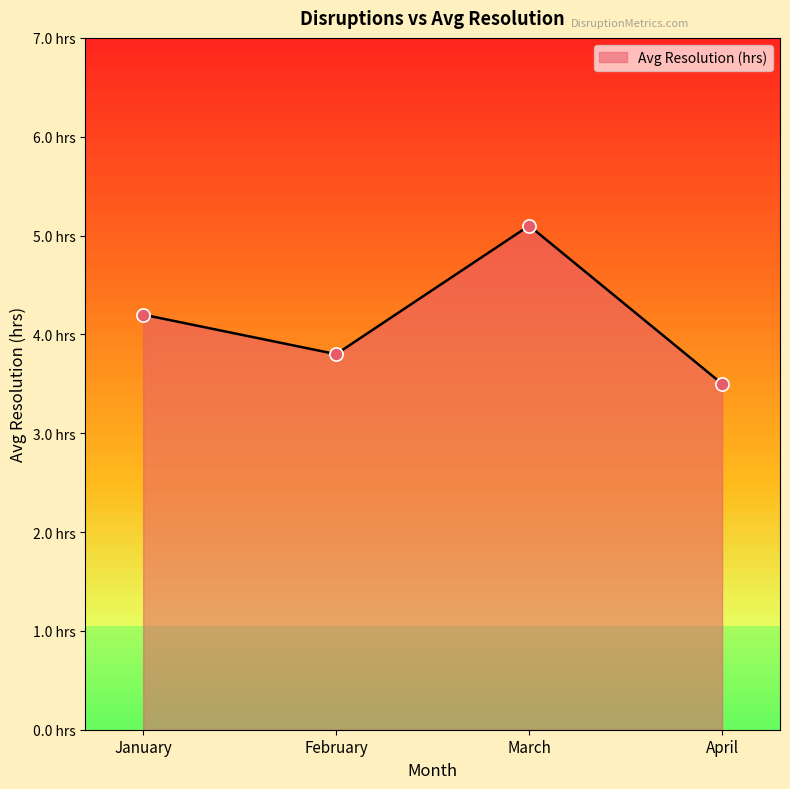

Approximately how many times larger is the value at February compared to January?

0.9